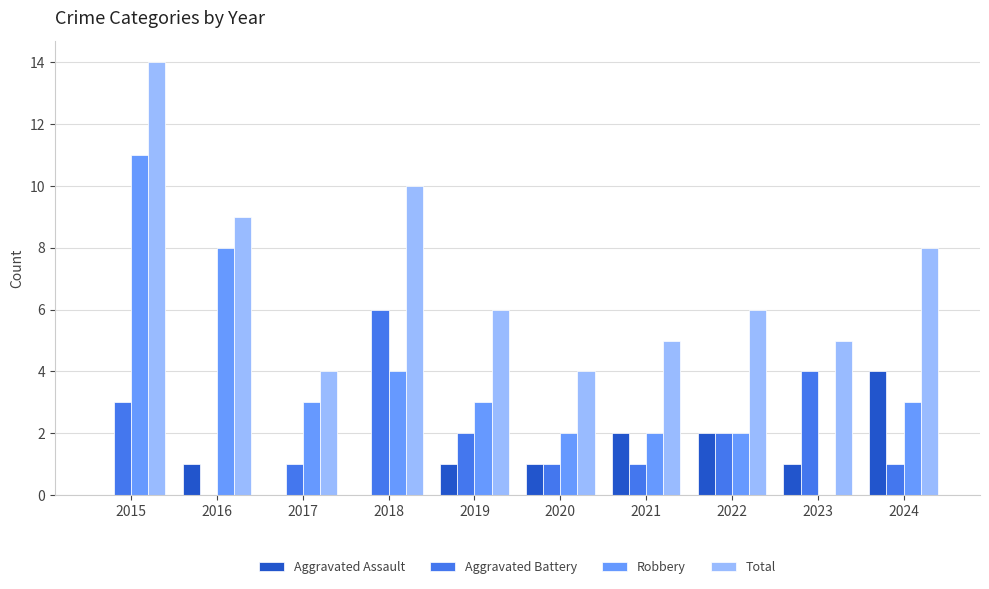

Reading left to right, transcribe all the data shown in this chart.

Aggravated Assault: 0	1	0	0	1	1	2	2	1	4
Aggravated Battery: 3	0	1	6	2	1	1	2	4	1
Robbery: 11	8	3	4	3	2	2	2	0	3
Total: 14	9	4	10	6	4	5	6	5	8